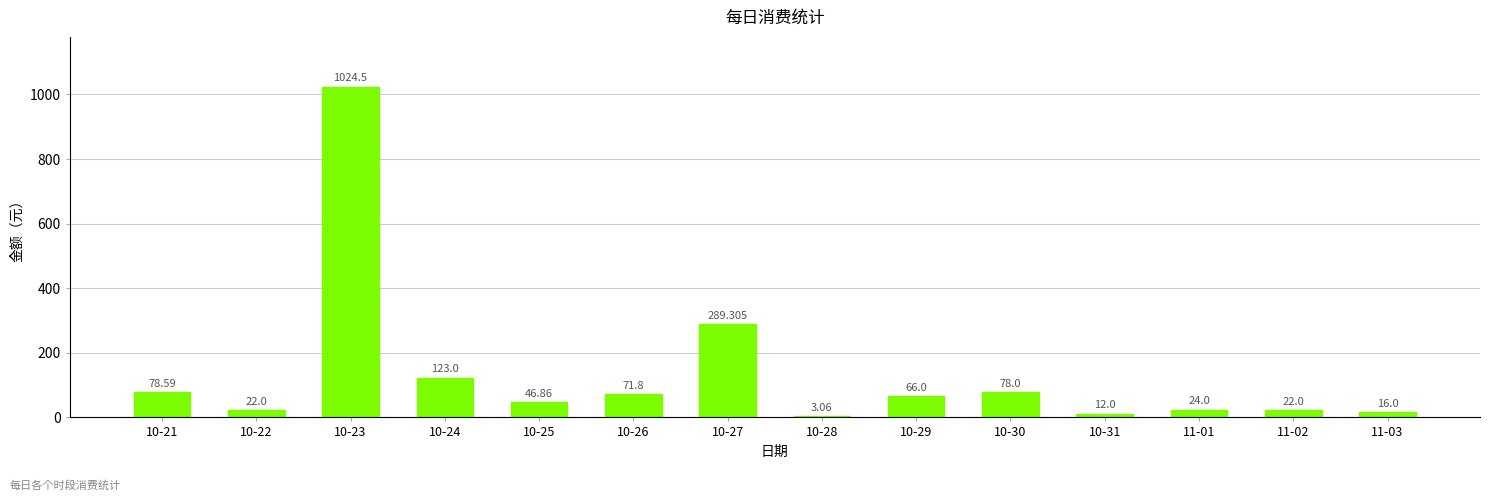

True or false: the data shows 21.3 at 11-03.

False